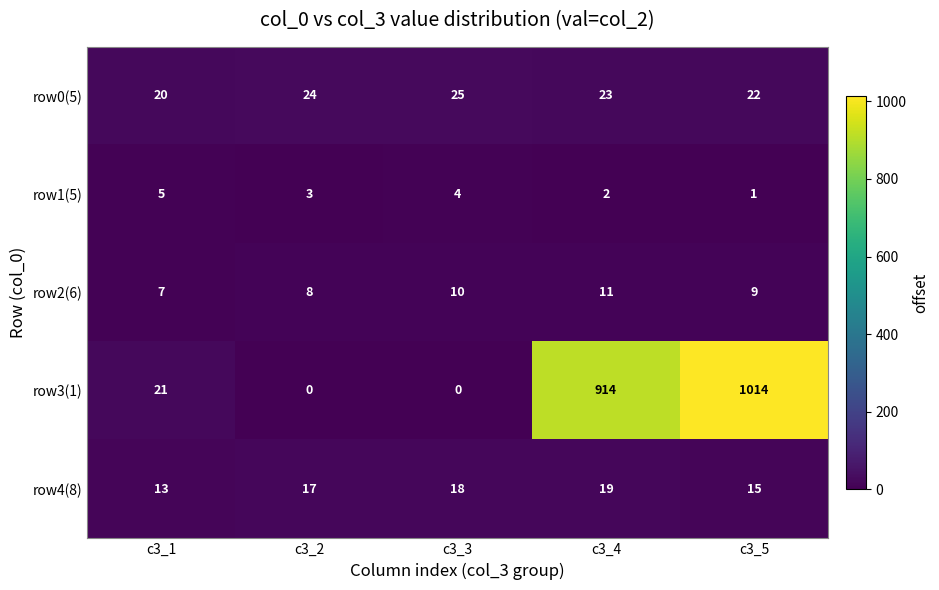

Which category has the highest value across all series?

c3_5